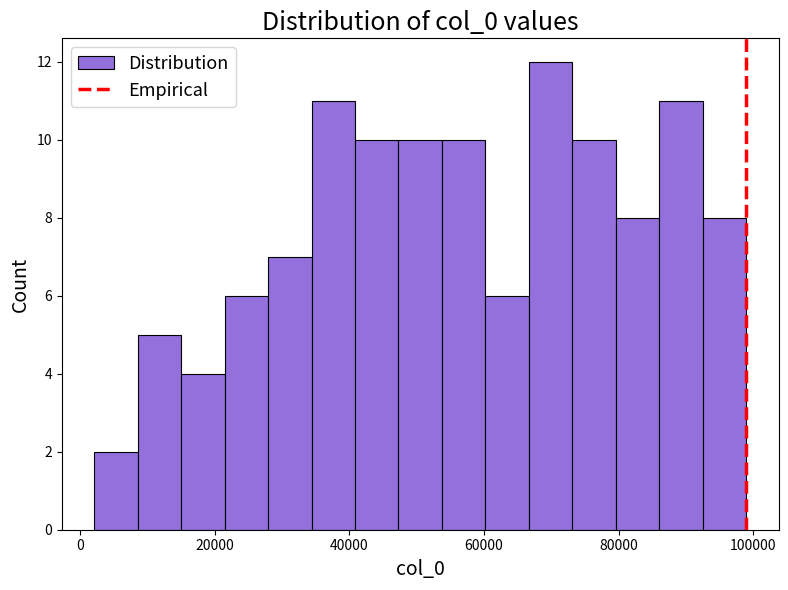

Around what value on the x-axis is the tallest bar? Give the approximate position of its centre, as read against the axis.

70000